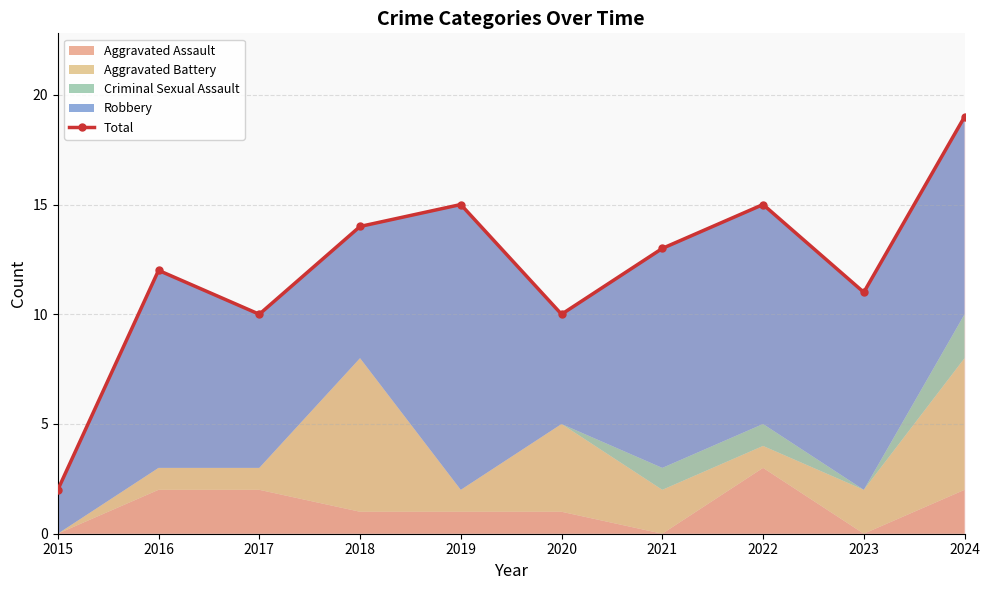

The chart shows a value of 12 at 2016. True or false?

True